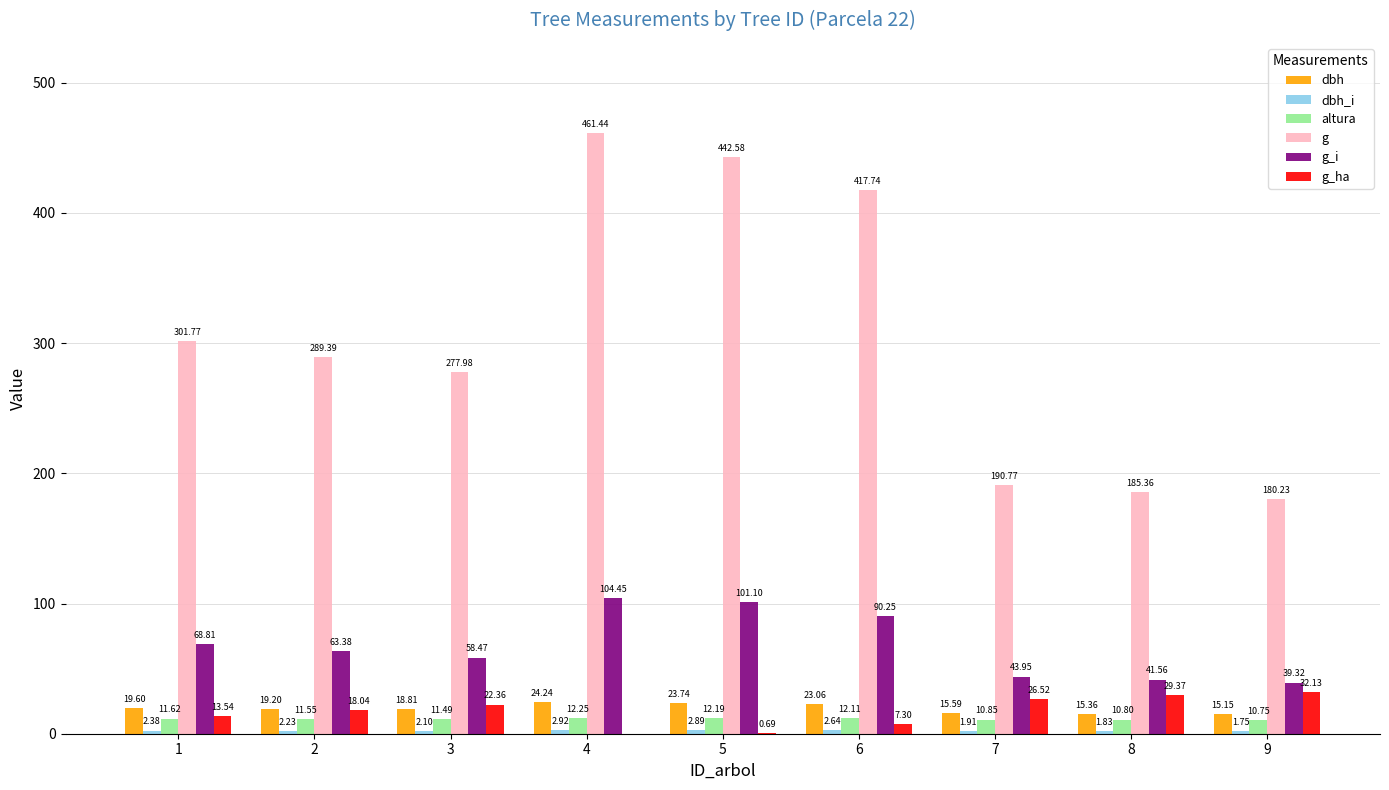

What is the sum of all altura values?

103.6